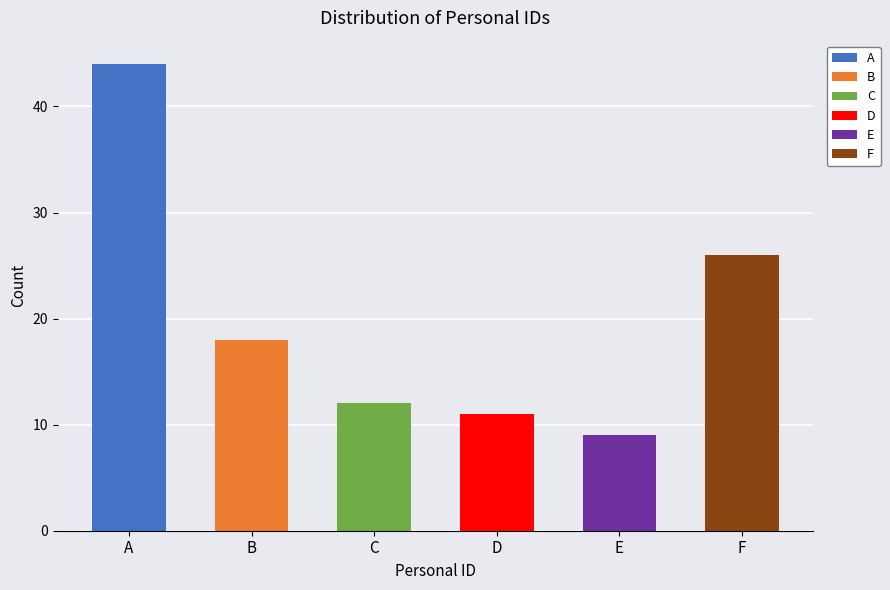

Does the chart contain stacked bars?

No